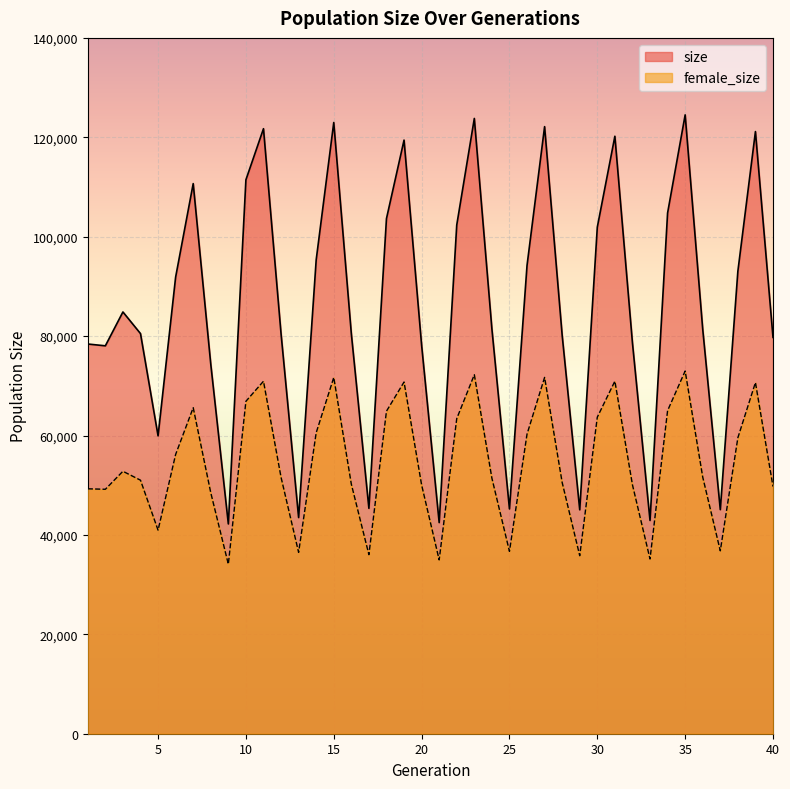

In female_size, how many points are lower than both neighbors (excluding endpoints)?

10